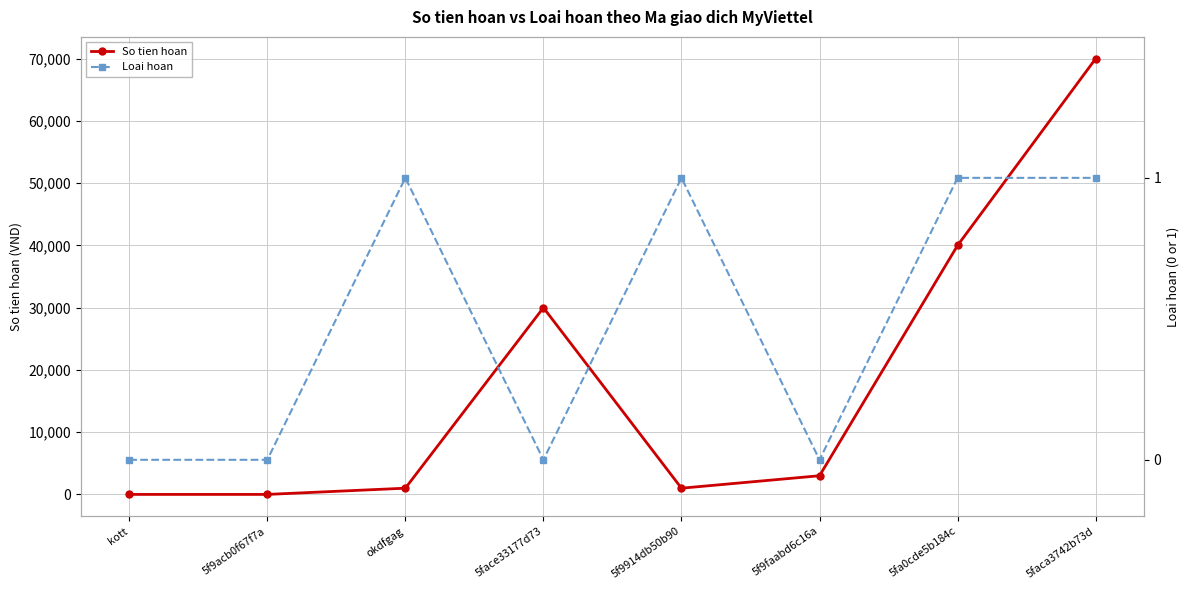

Count the Loai hoan values in the range 0 to 1.

8